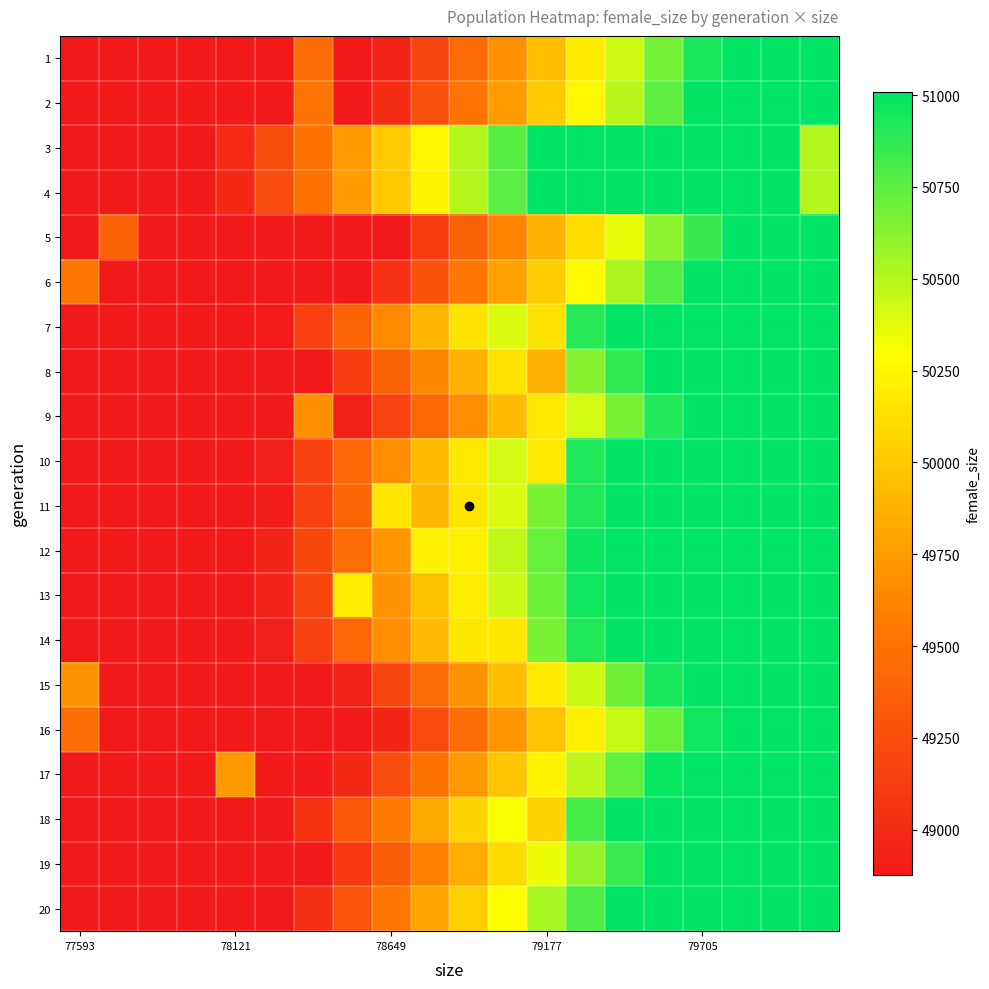

Which series has the widest spread of values?

12